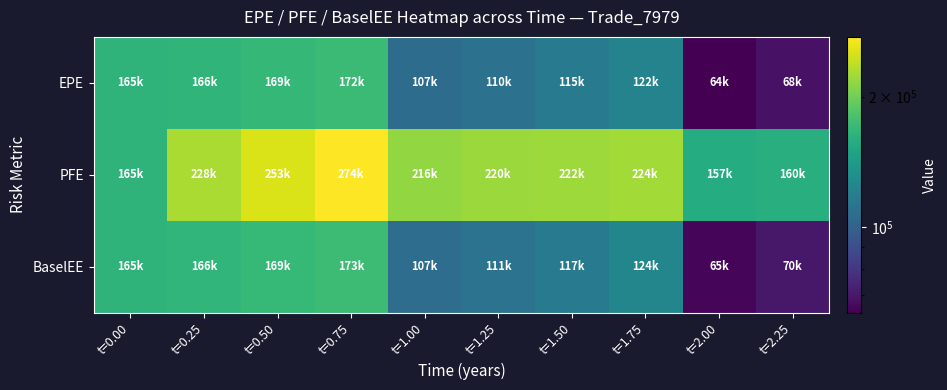

At which category is the sum across all series the highest?

t=0.75